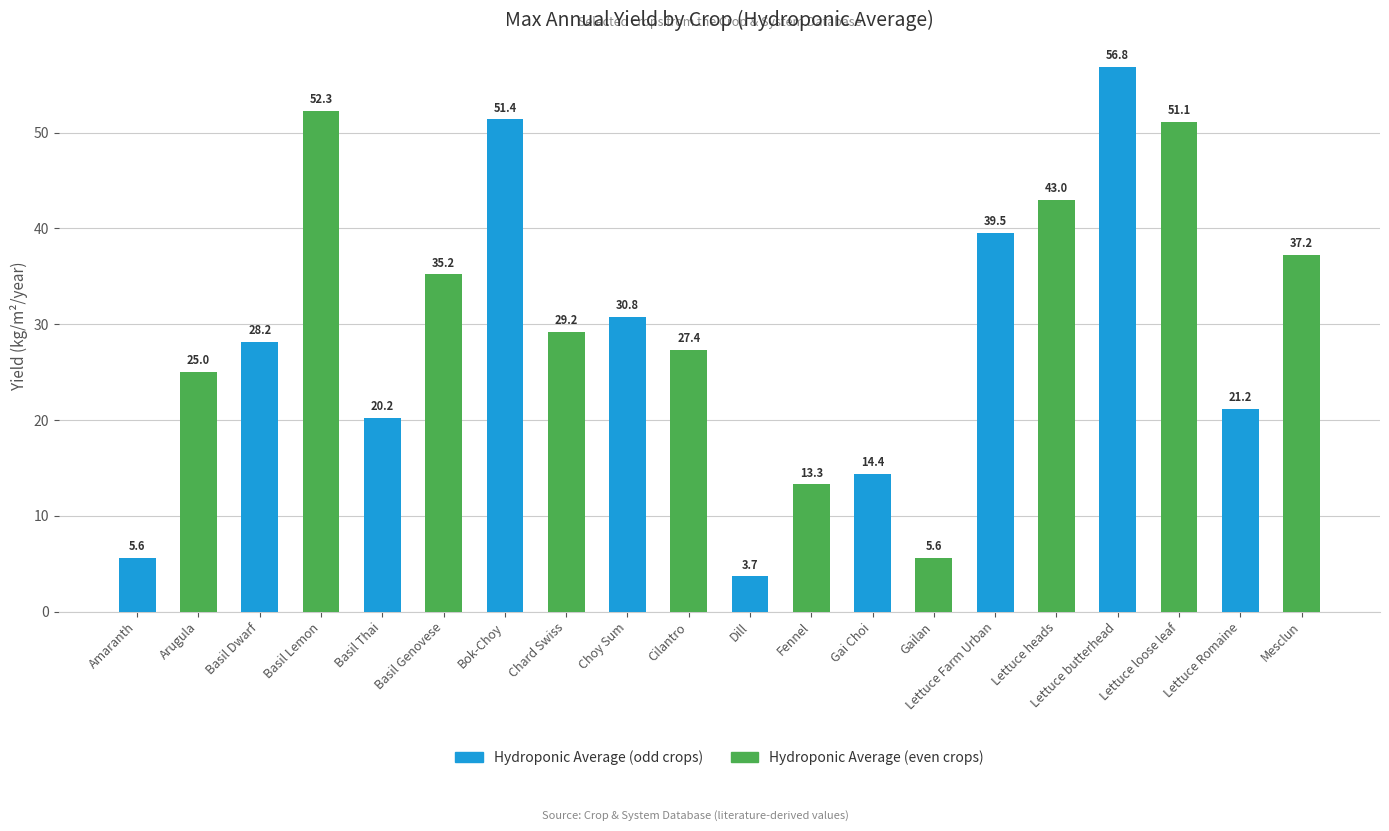

Which label corresponds to the largest value in the chart?

Lettuce butterhead